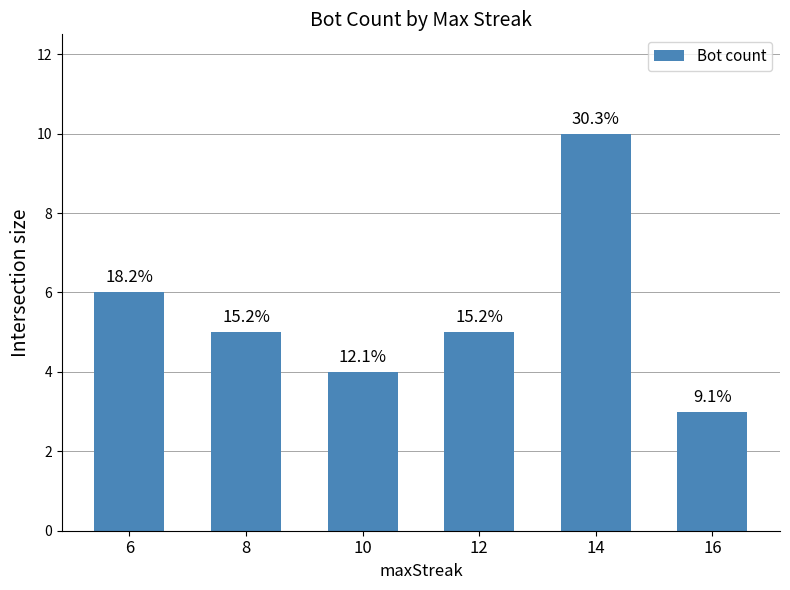

How many bars are there in total?

6